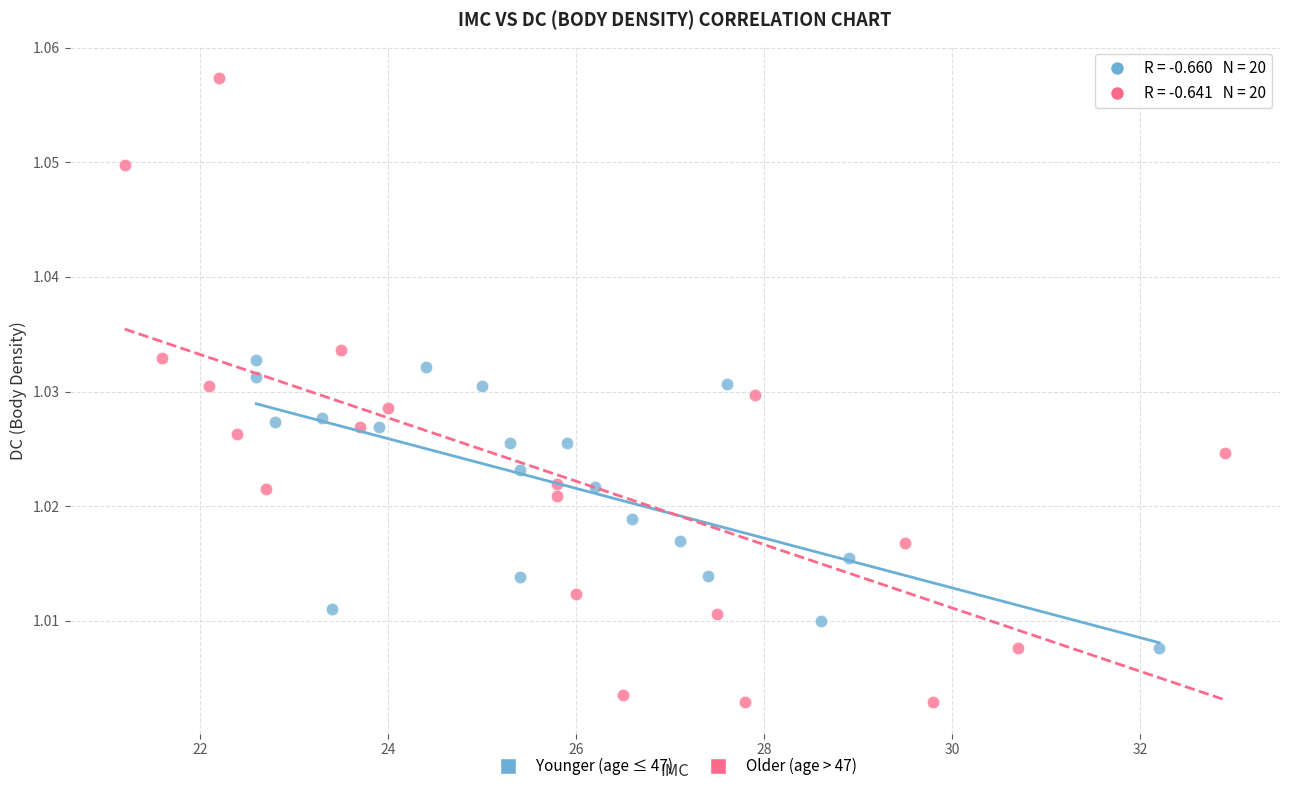

Which series has the widest spread of Y values?

Older (age > 47)